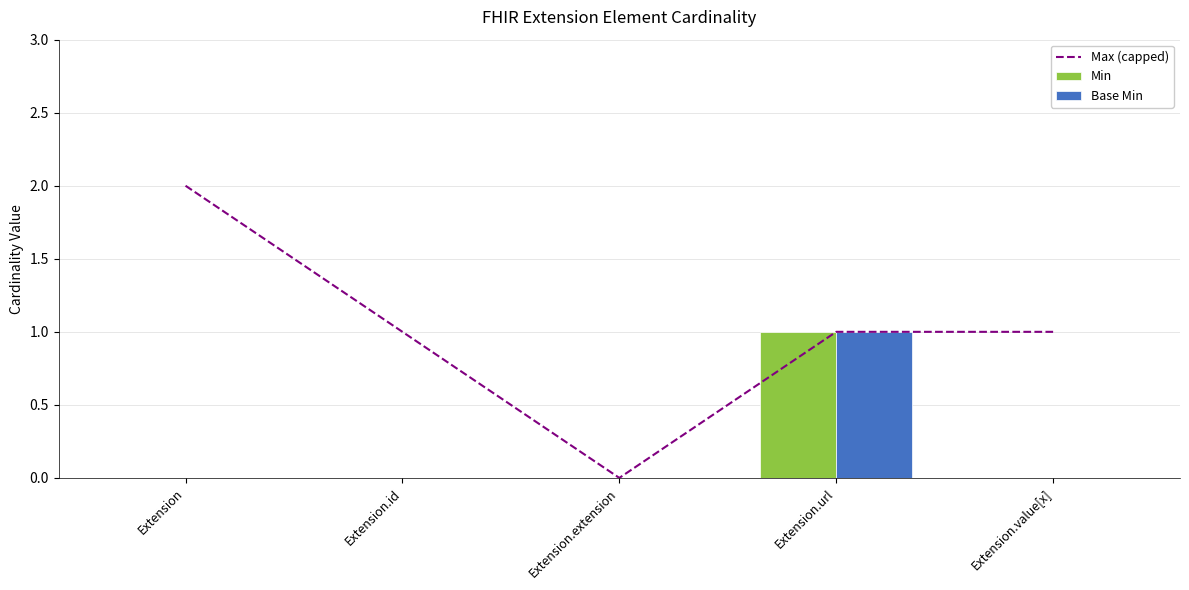

What is the difference between the maximum and minimum values in the Max (capped) series?

2